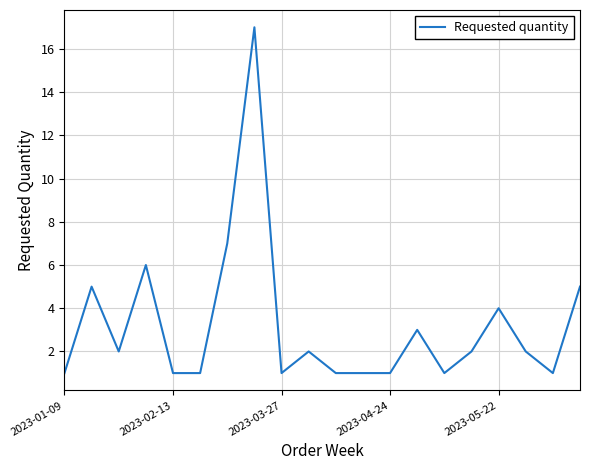

What is the greatest value displayed?

17